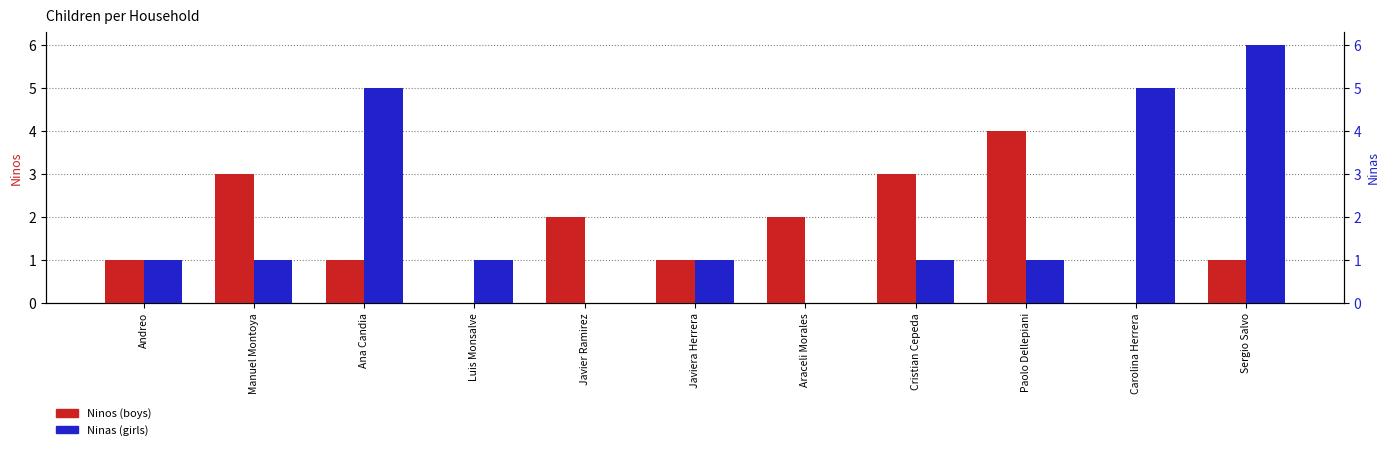

What value does the Ninas series have at Paolo Dellepiani?

1